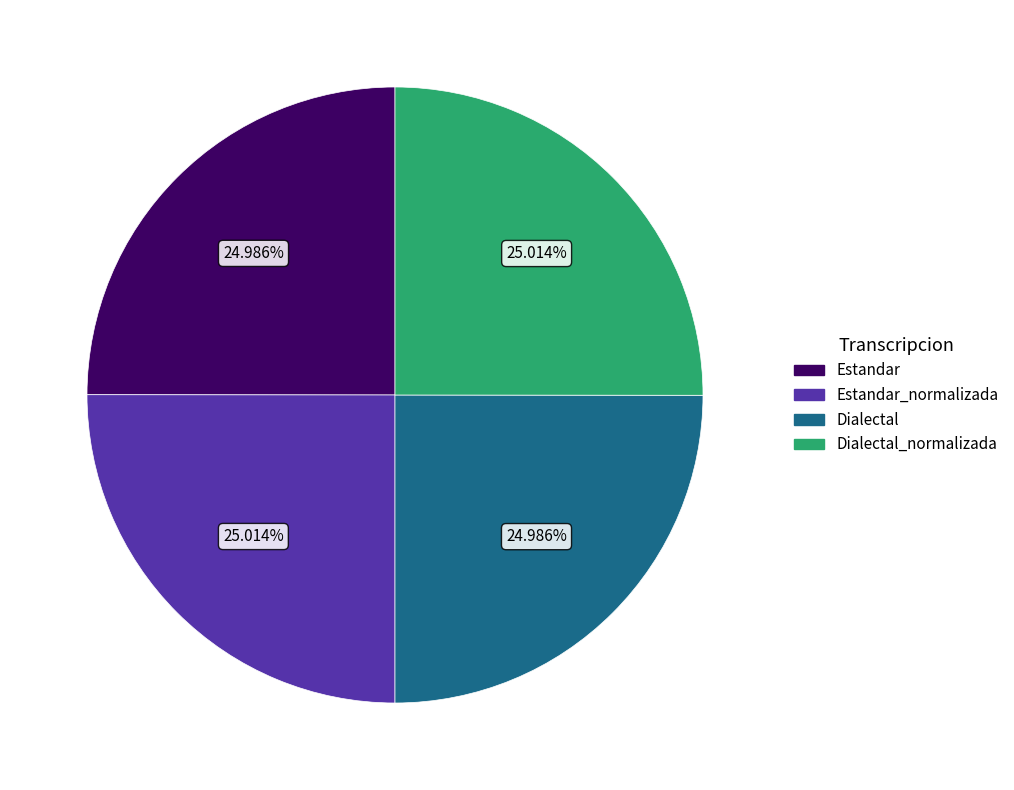

Is there a majority slice in this chart?

No